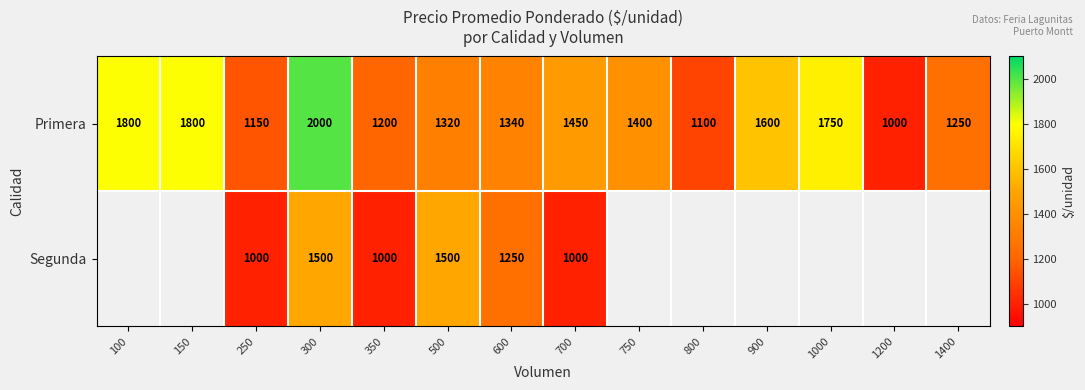

What is the total value across all series at 300?

3500